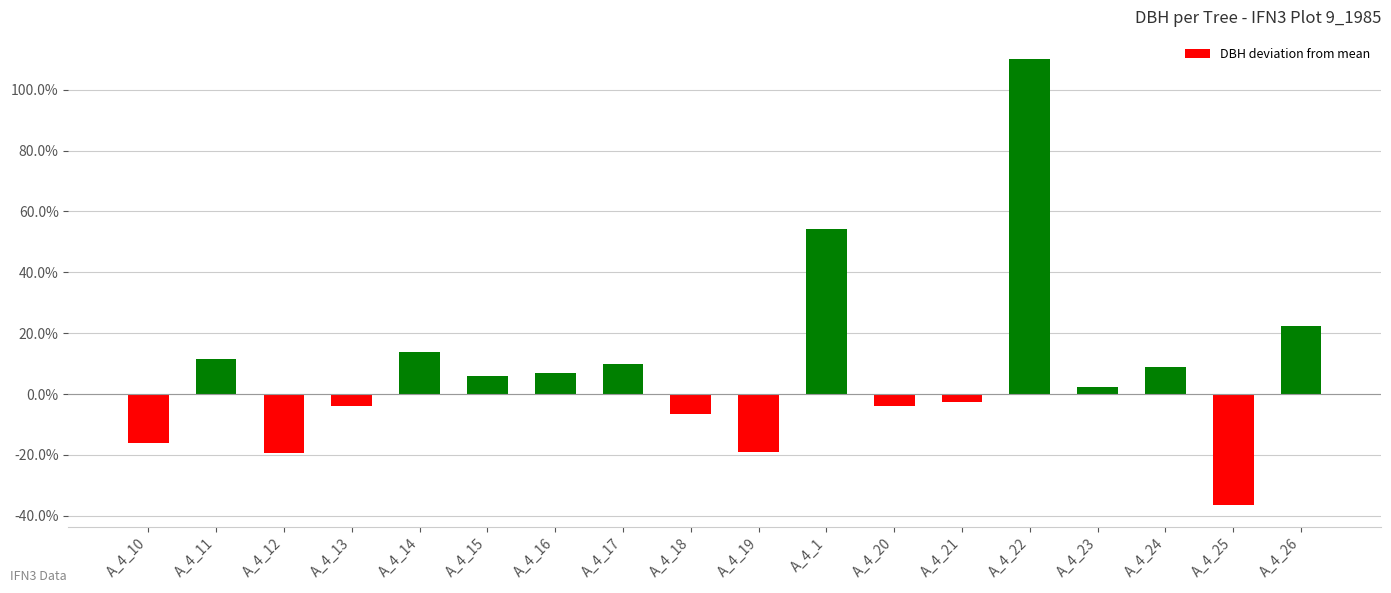

Where is the data nearest to the value 36?

A_4_26